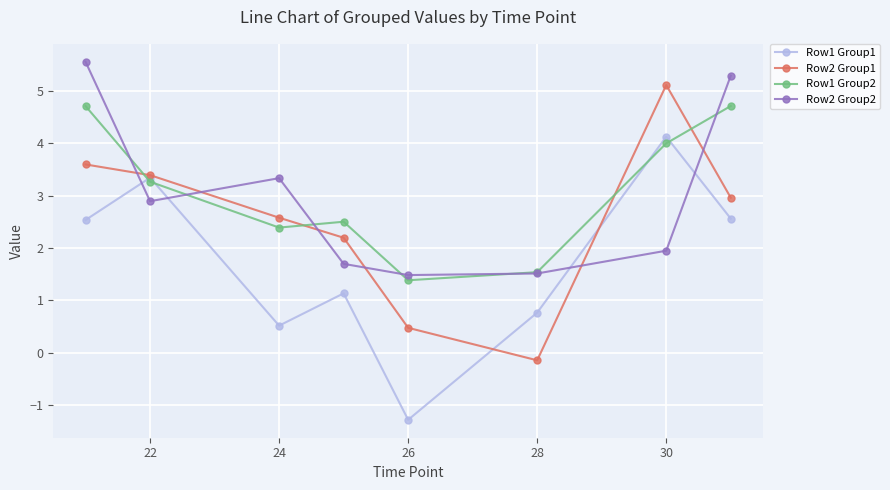

True or false: Row2 Group2 and Row2 Group1 cross at least once.

True